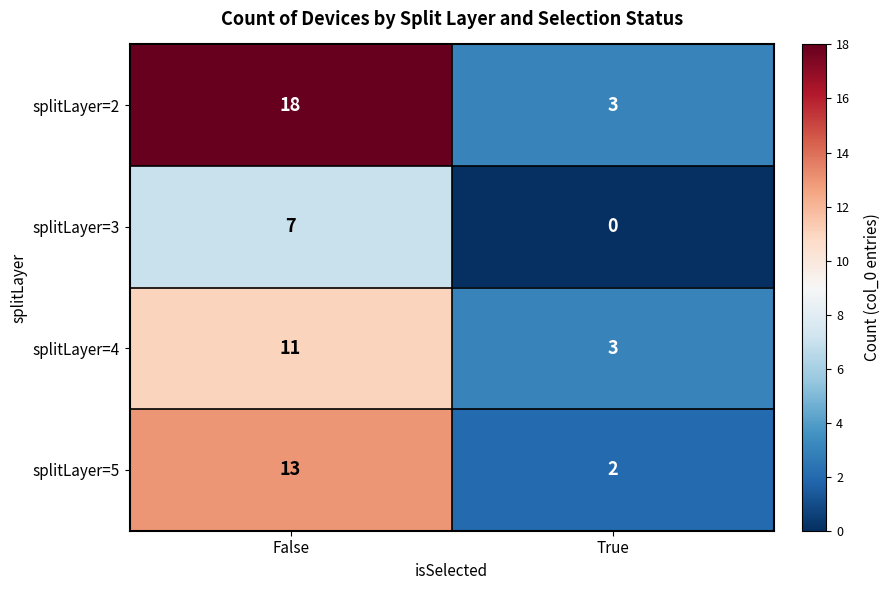

What is the total value across all series at True?

8